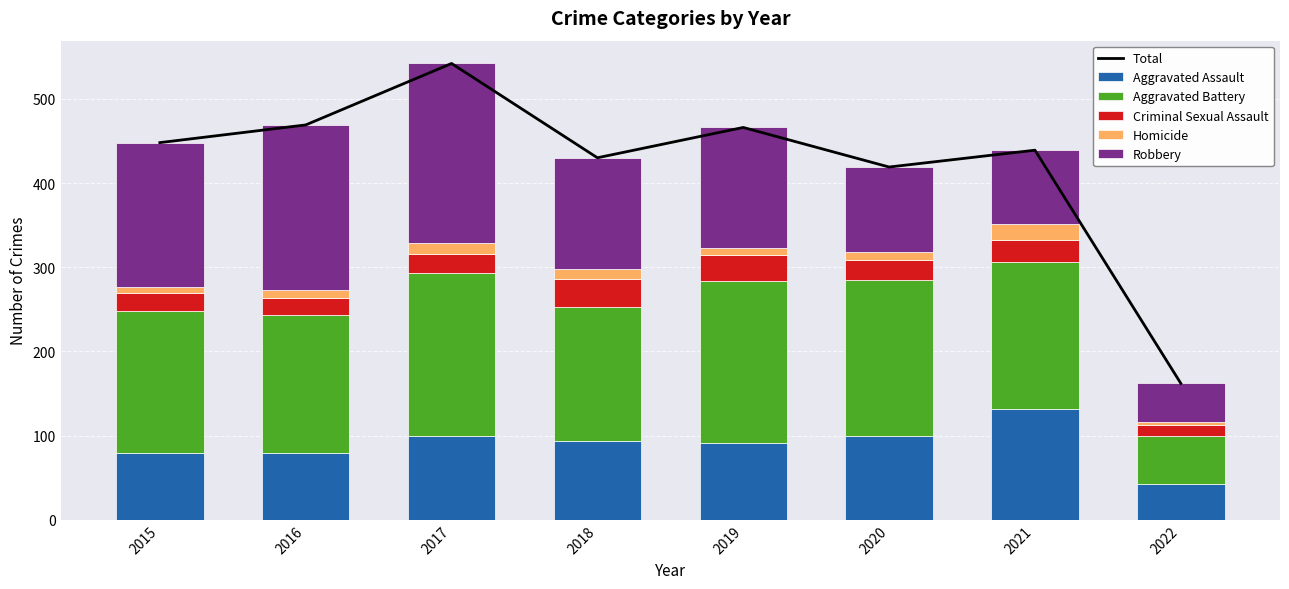

How many categories are shown in the chart?

8